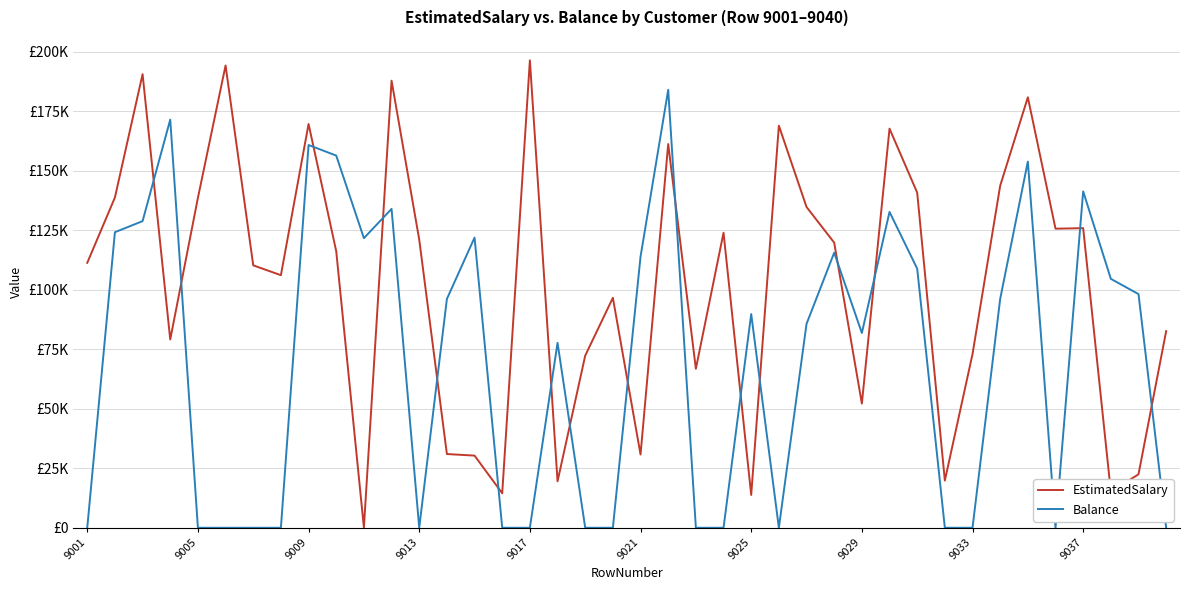

How many intersections are there between EstimatedSalary and Balance?

16